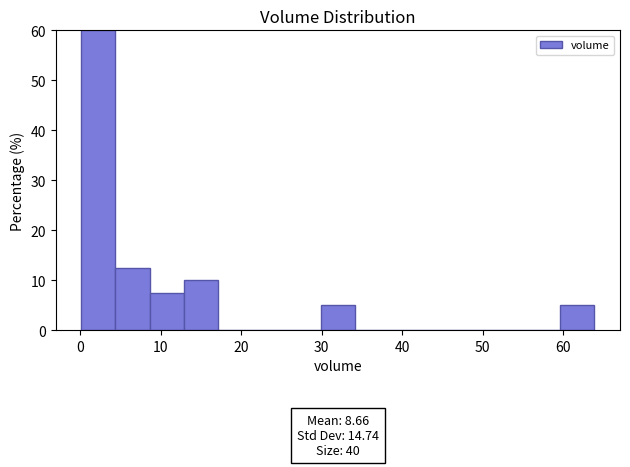

Over which range of the x-axis is the bar tallest?

0 to 4